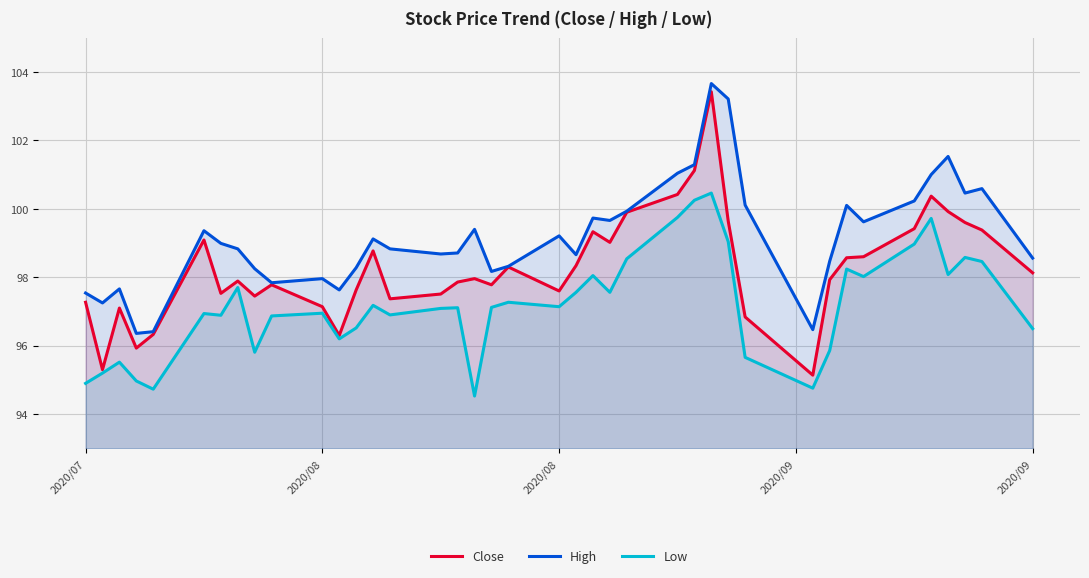

What is the difference between the maximum and second lowest values in the High series?

7.3